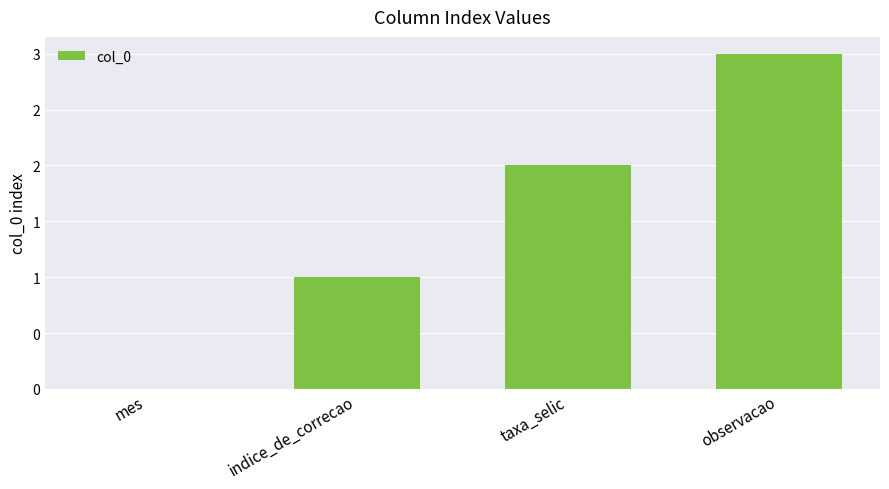

What is the difference between the maximum and second lowest values?

2